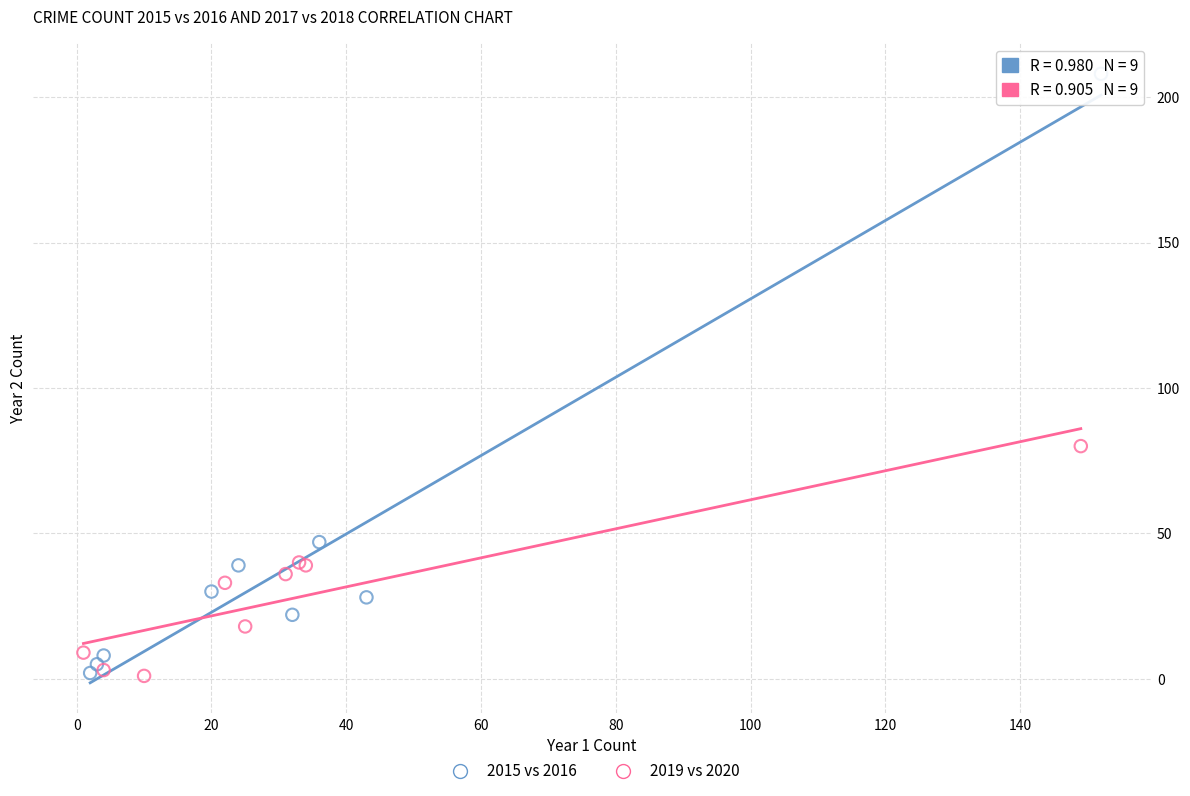

Which series reaches the maximum Y coordinate?

2015 vs 2016